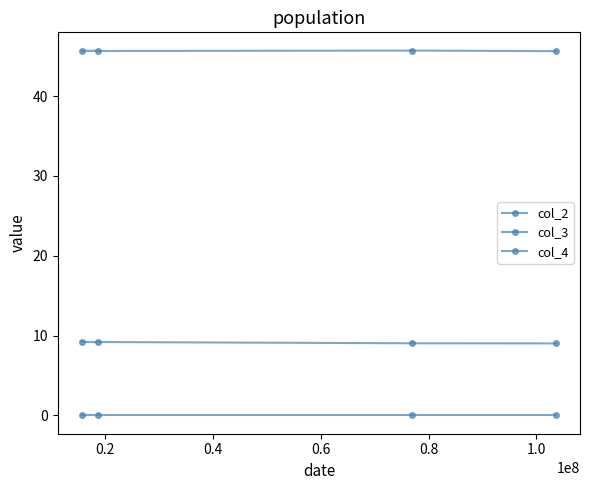

The value of col_4 at 0.2 is 0.0. True or false?

True